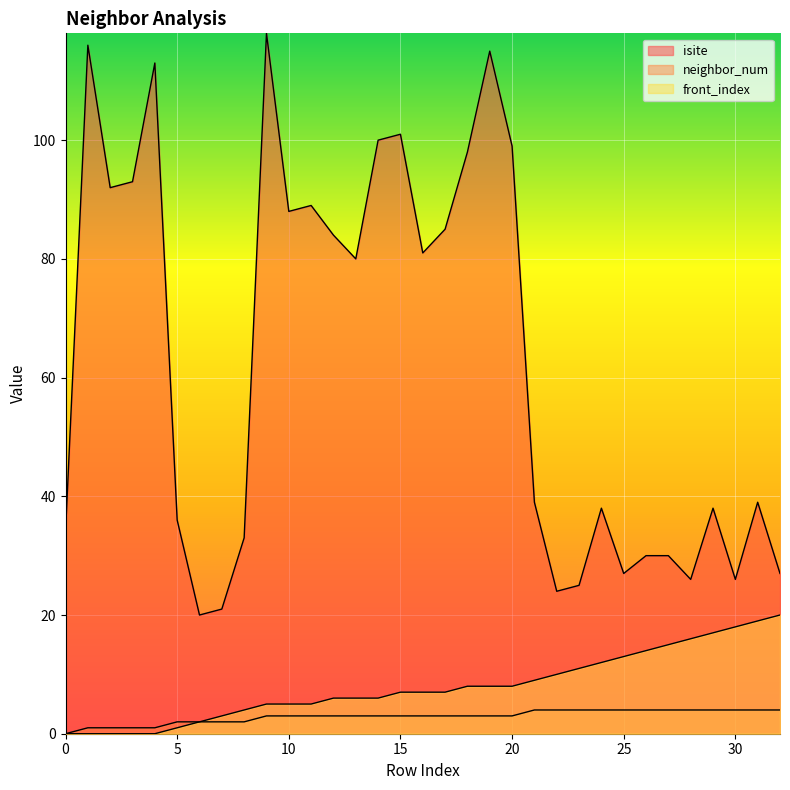

Is it true that front_index equals 15 at 27?

True